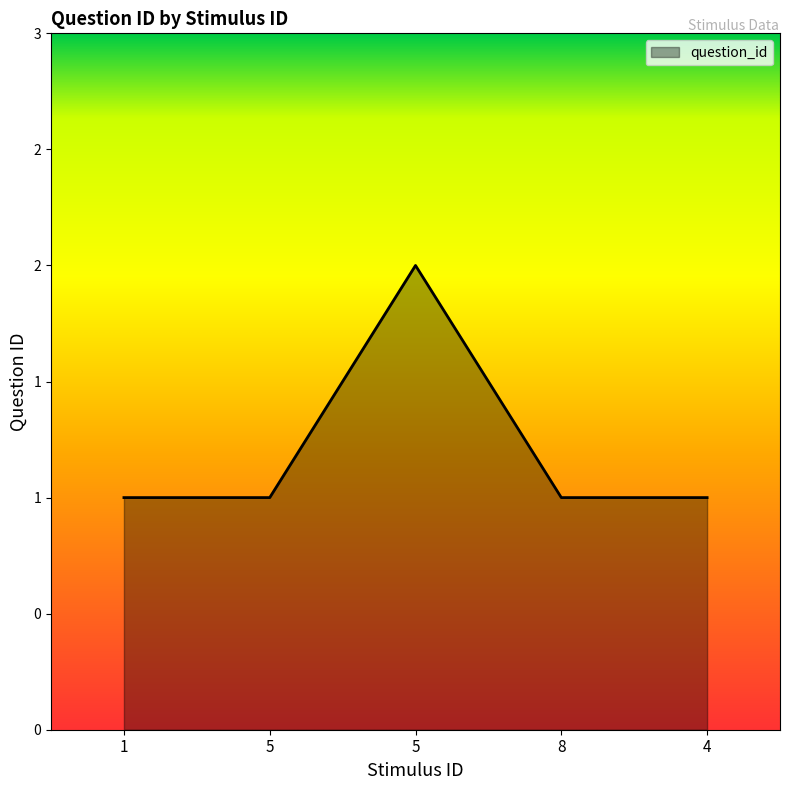

What is the greatest value displayed?

2